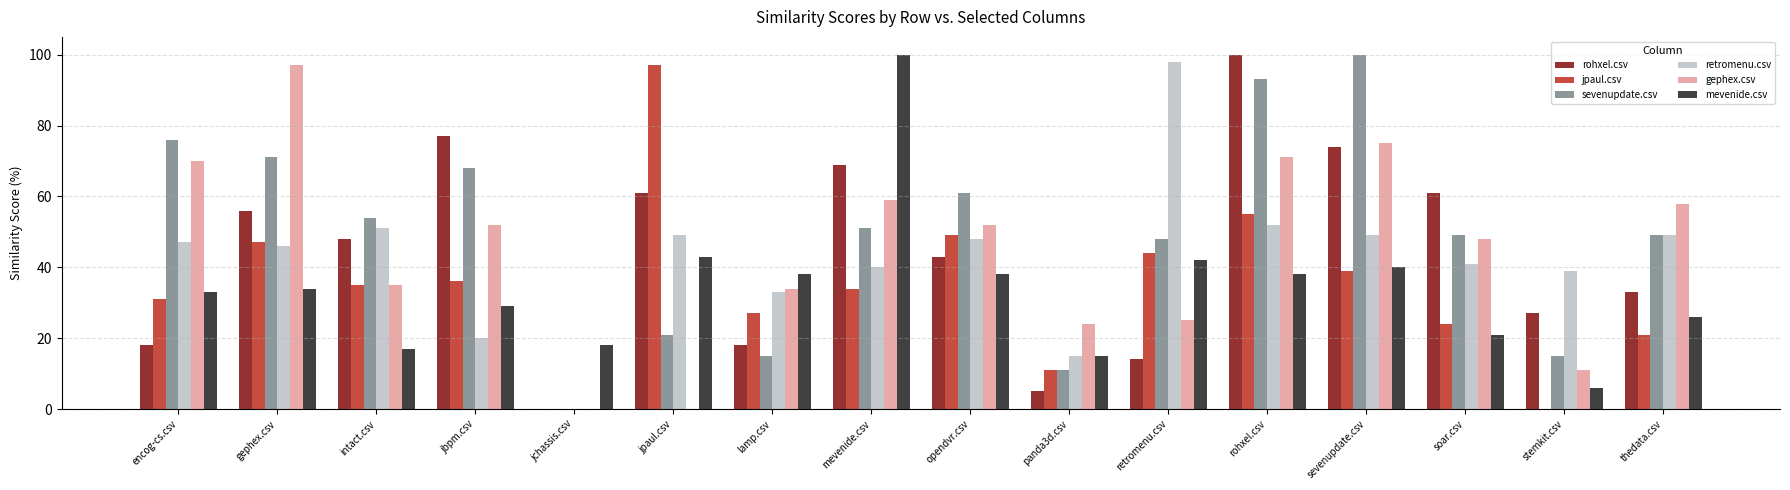

At which category is the sum across all series the highest?

rohxel.csv